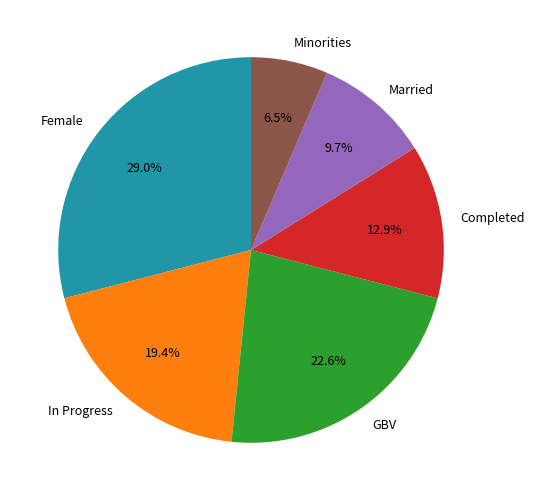

Is the sum of Minorities and In Progress greater than half?

No